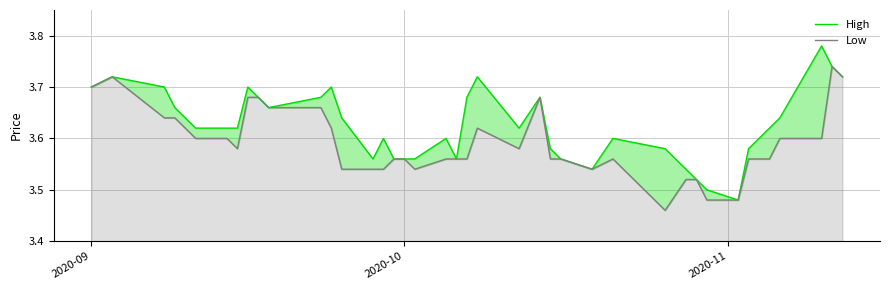

True or false: High has more than 1 interior local peaks.

True